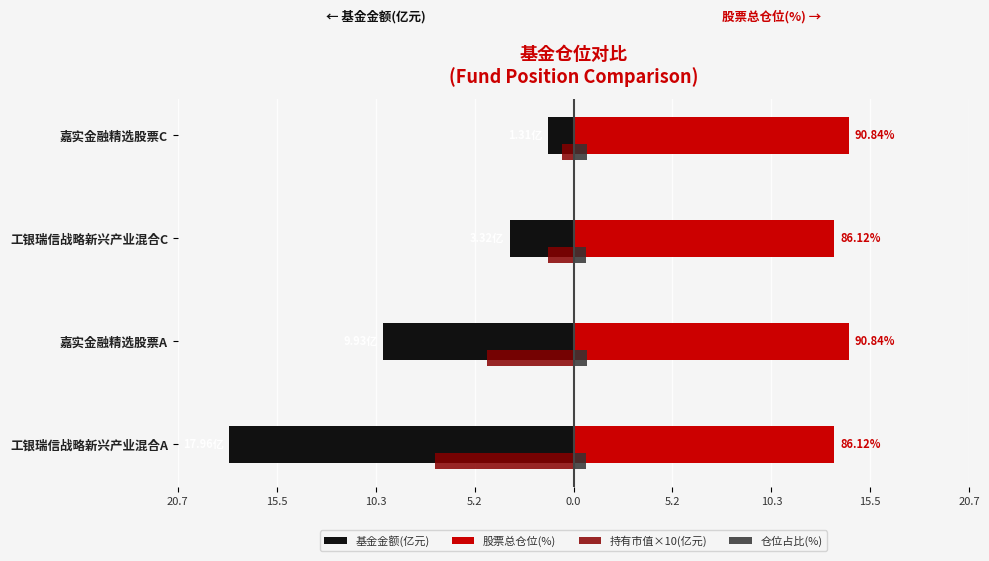

What are all the series names shown in the legend?

基金金额(亿元), 股票总仓位(%), 持有市值×10(亿元), 仓位占比(%)